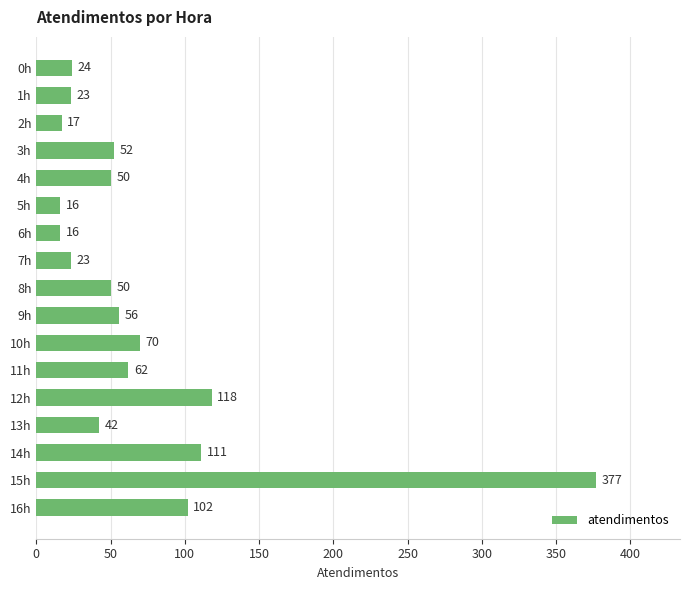

Which has a higher value, 12h or 13h?

12h